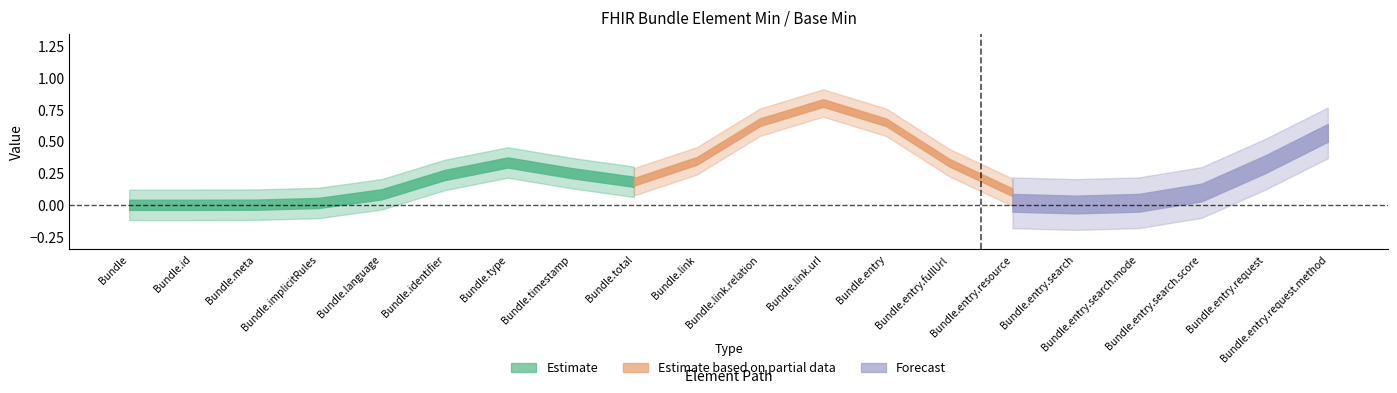

True or false: Estimate and Estimate based on partial data cross at least once.

False